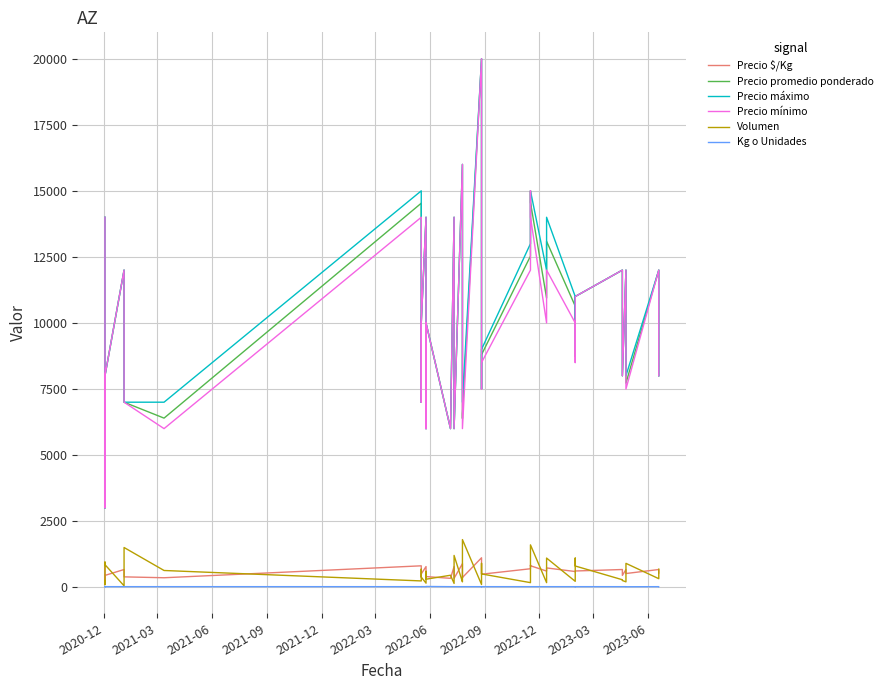

True or false: Precio mínimo and Kg o Unidades intersect in this chart.

False